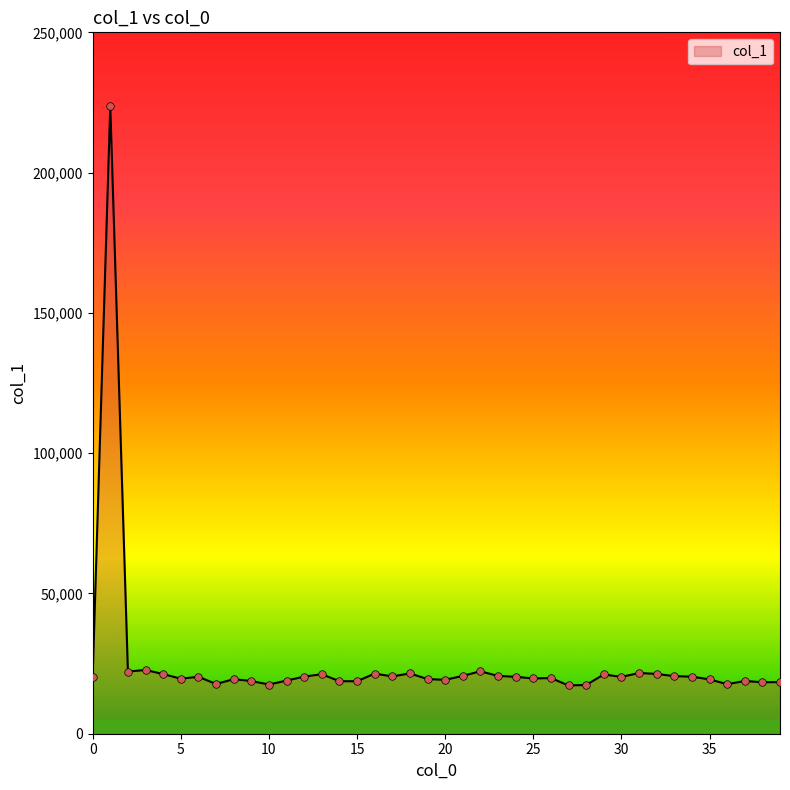

What is the smallest value displayed?

17211